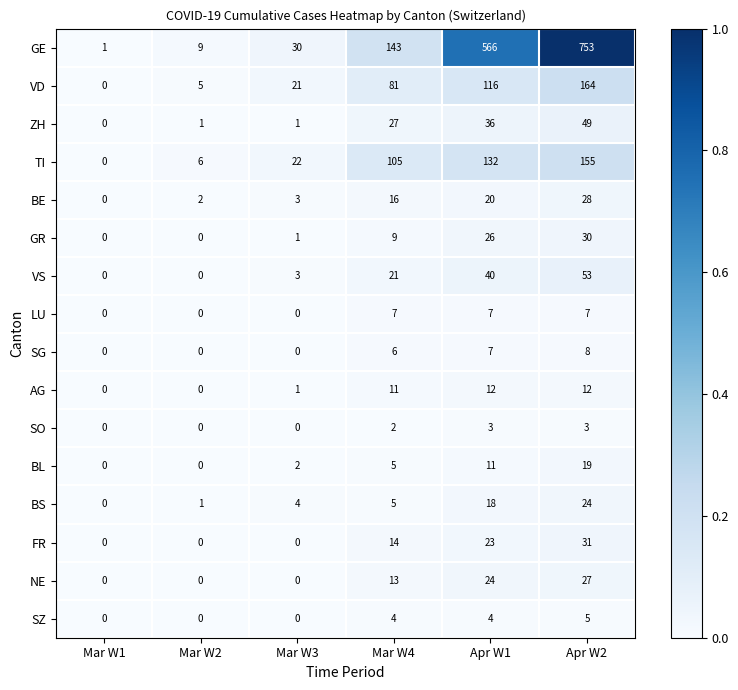

How many data points does each series have?

6